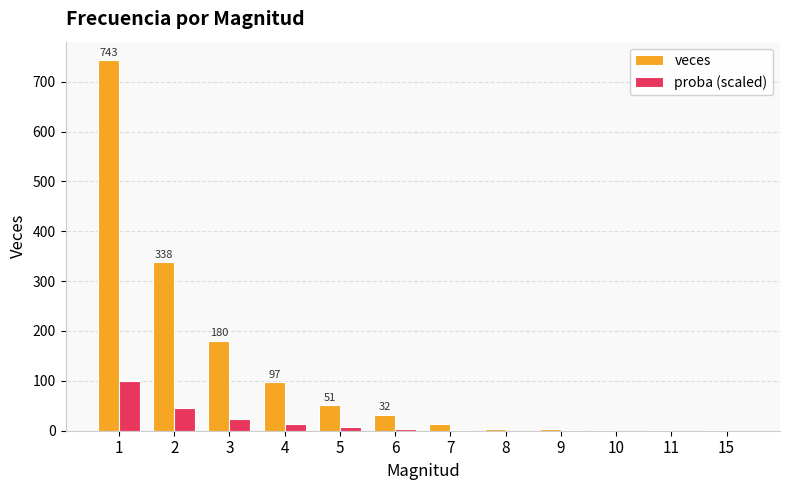

Count the number of categories in the chart.

12